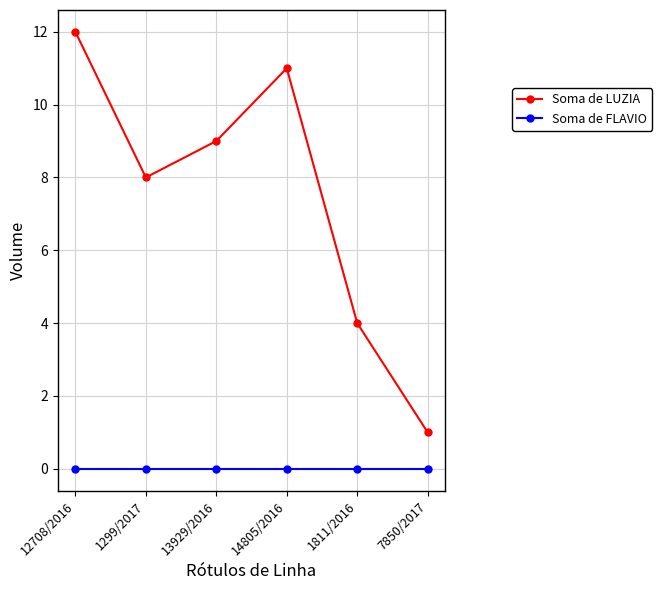

What is the highest value of the Soma de LUZIA series?

12